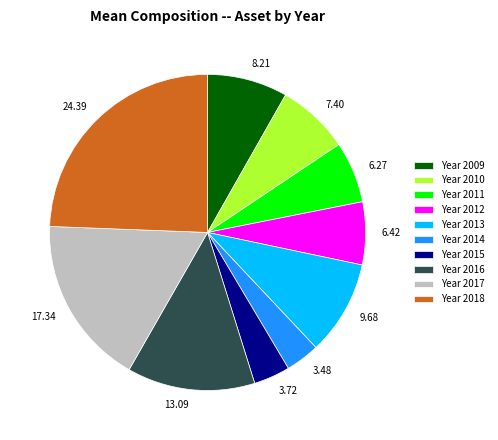

Approximately how many times larger is the value at 24.39 compared to 9.68?

2.5